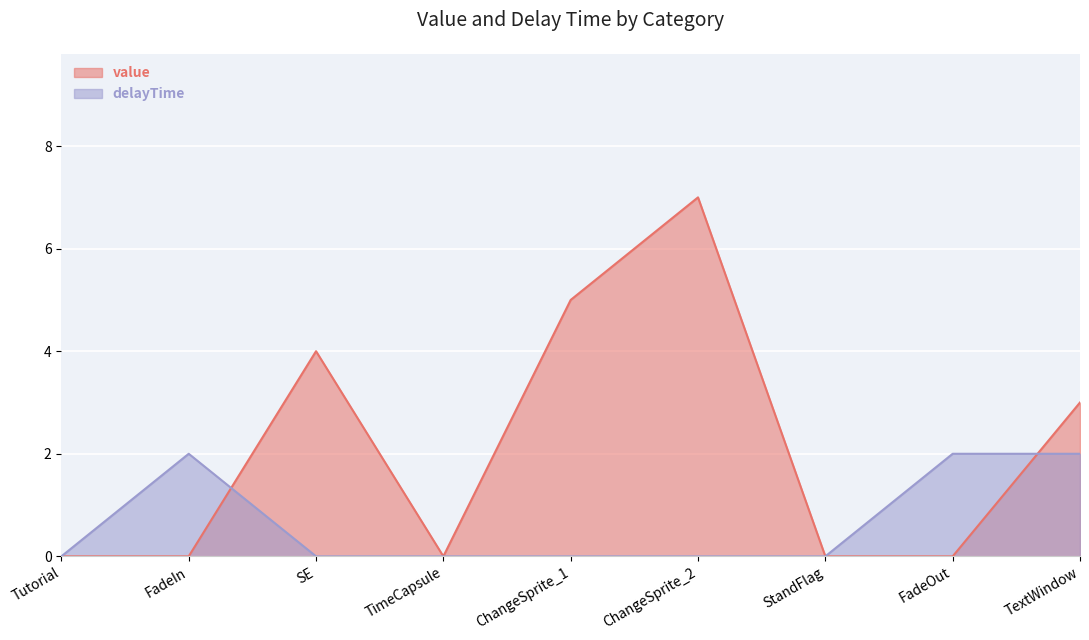

What is the difference between the maximum and minimum values in the value series?

7